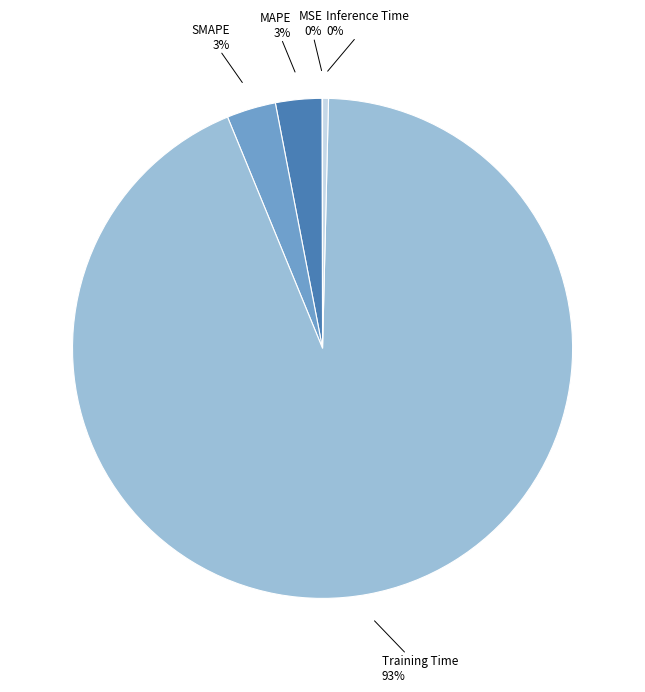

Is there a majority slice in this chart?

Yes